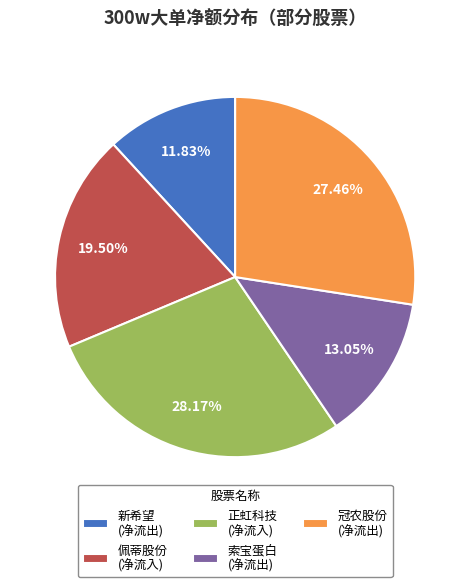

To the nearest percent, what is the average slice percentage?

20%